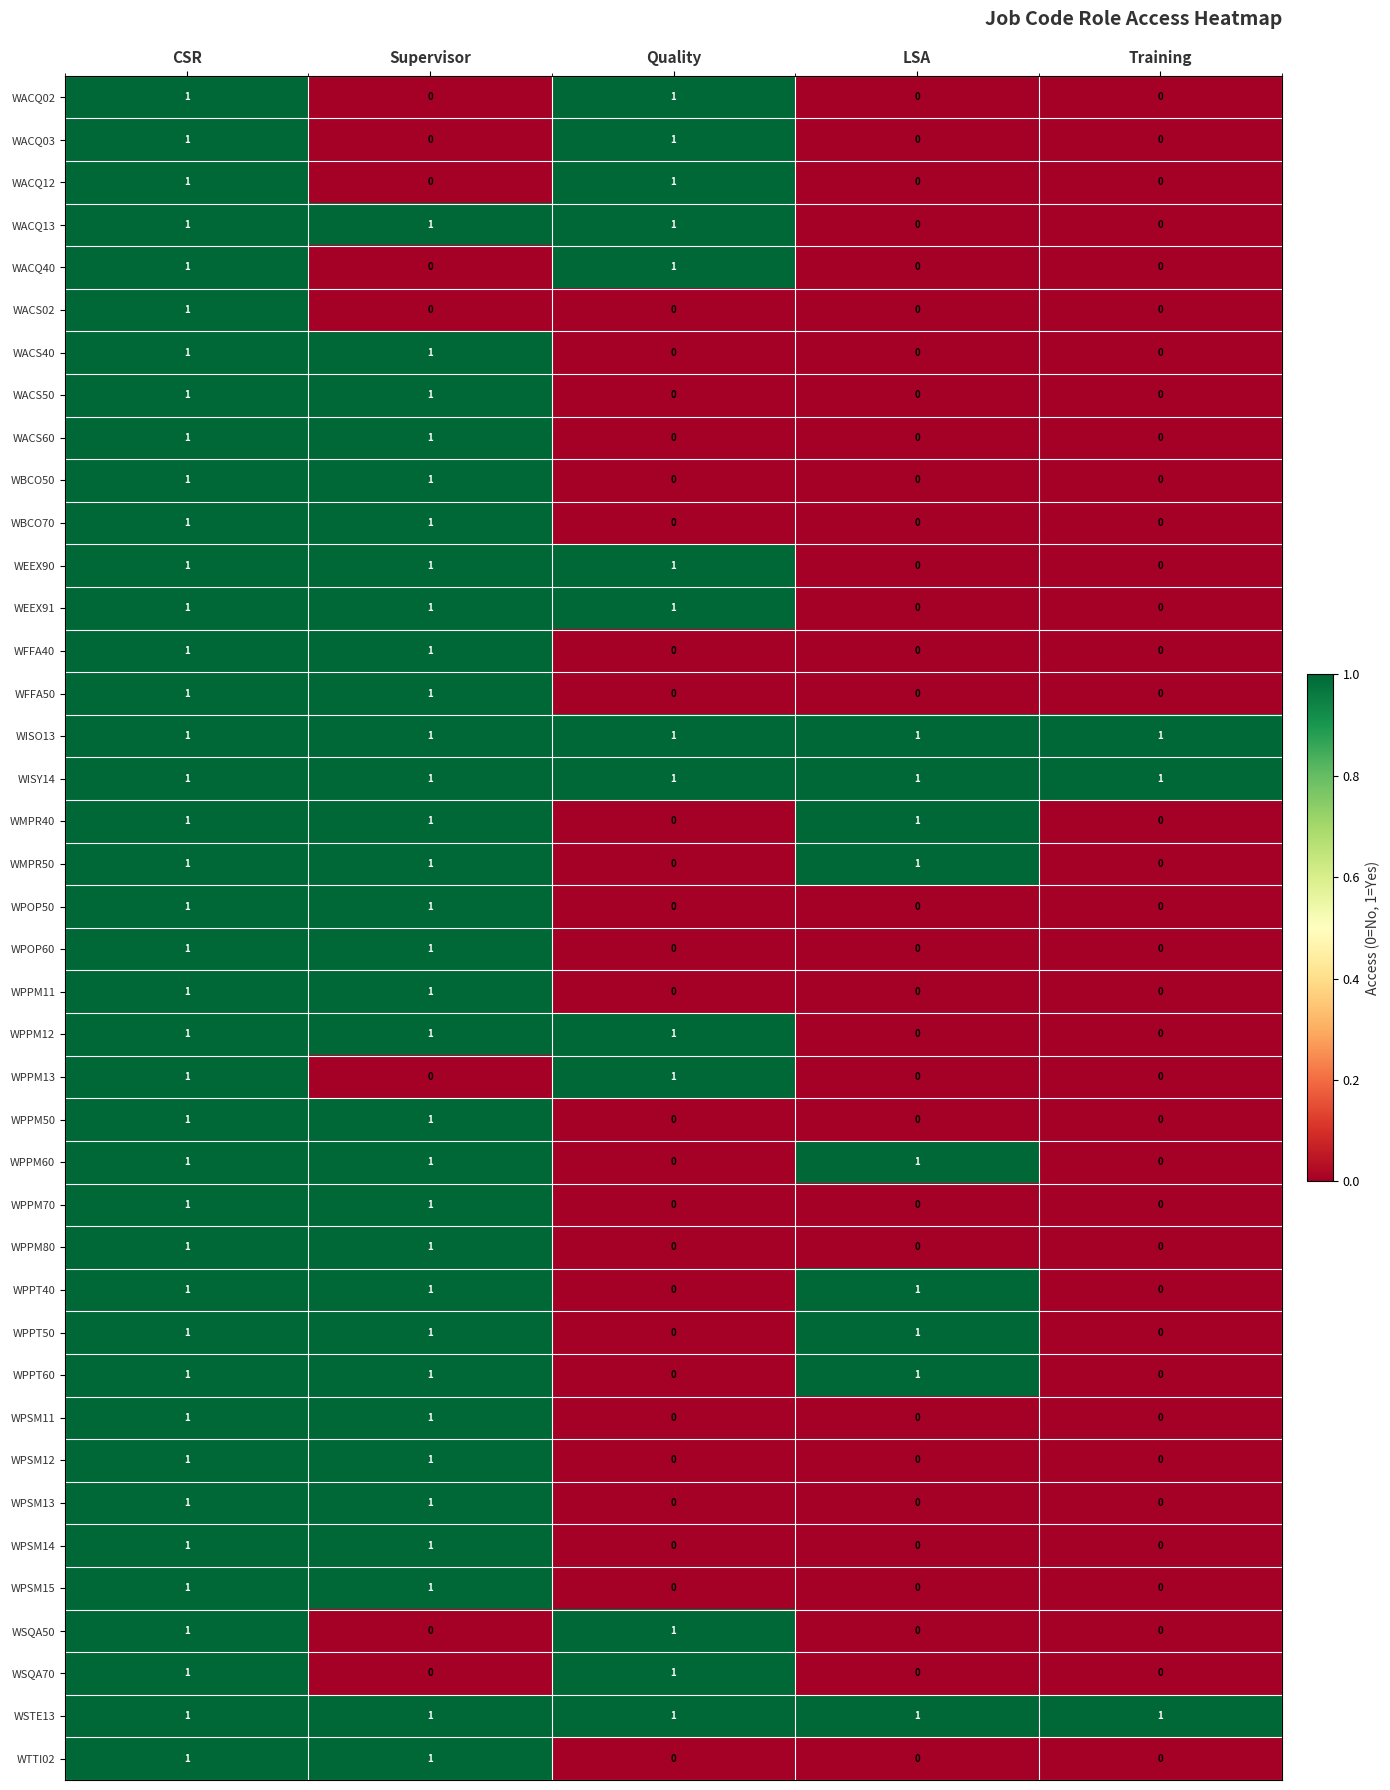

At how many categories does at least one series exceed 0?

5